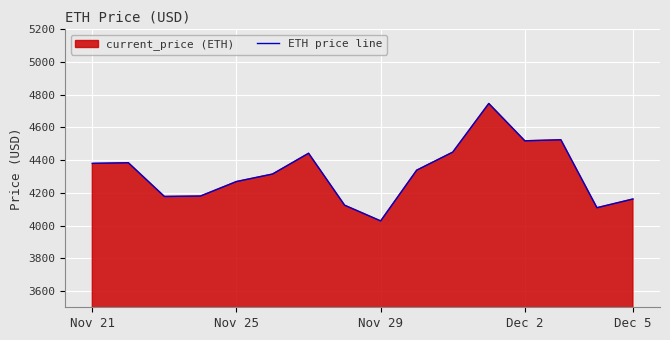

How many lines are shown in the chart?

1